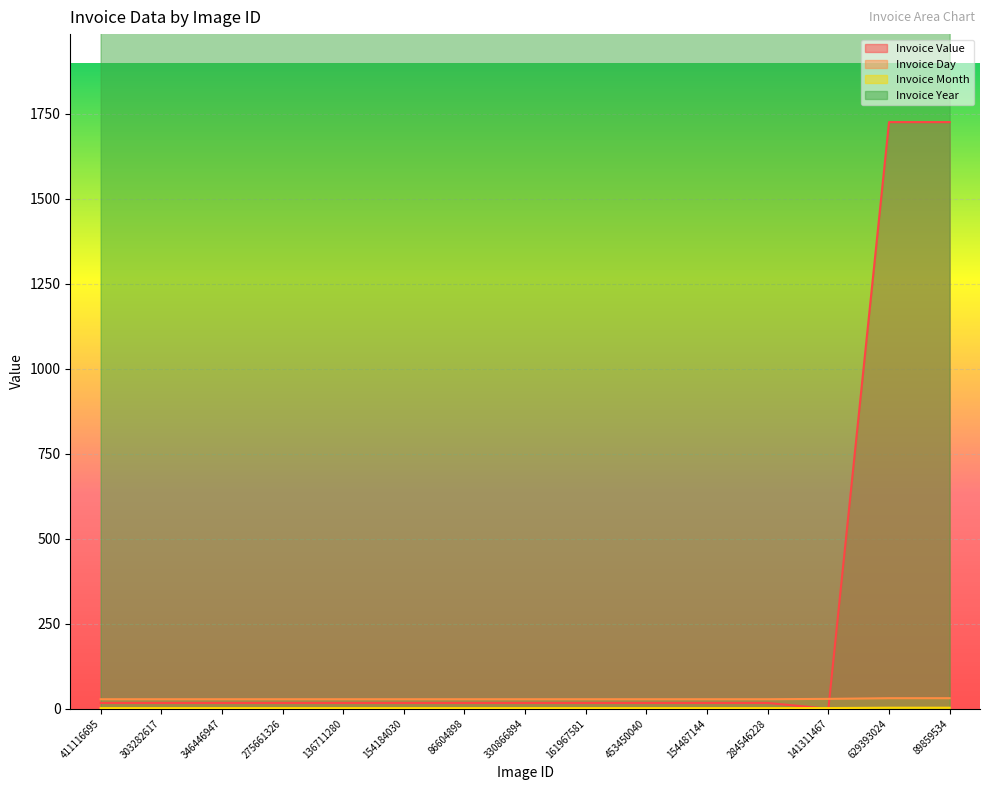

What is the maximum value shown in the chart?

2017